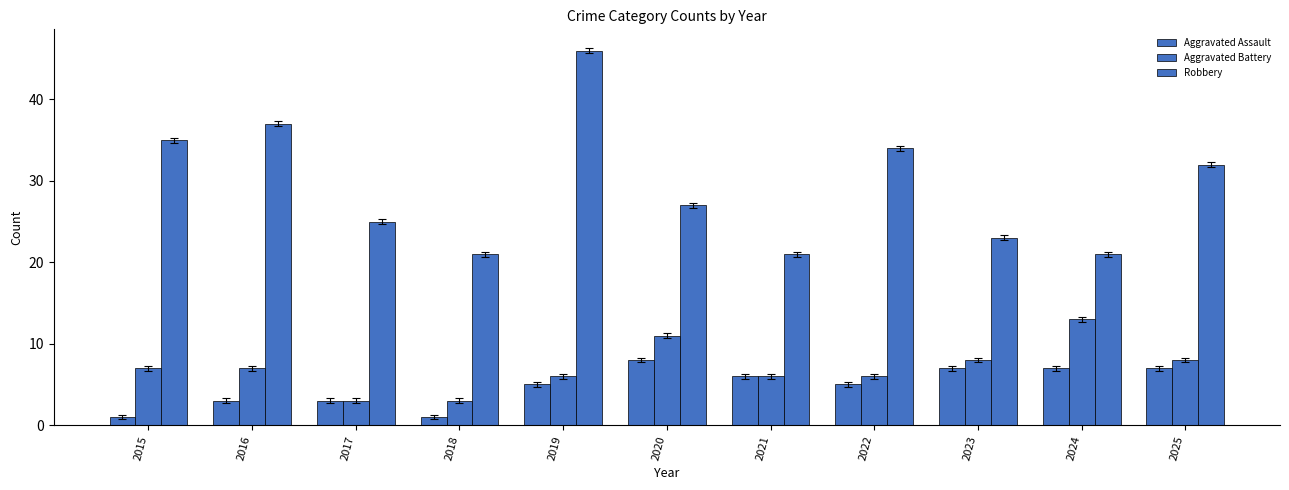

What is the average value of the Robbery series?

29